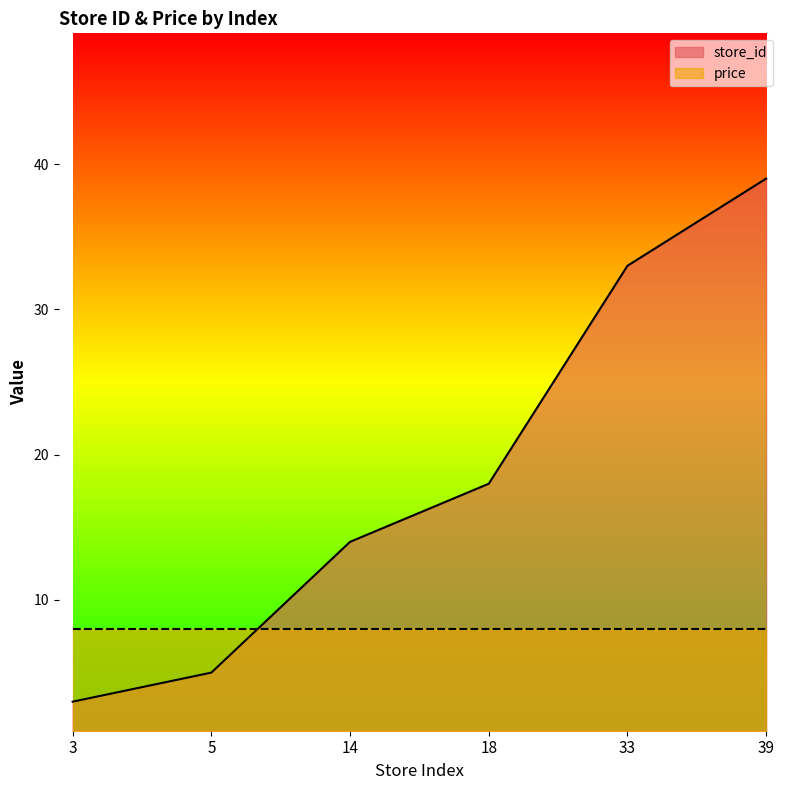

The value at 18 is 18. True or false?

True